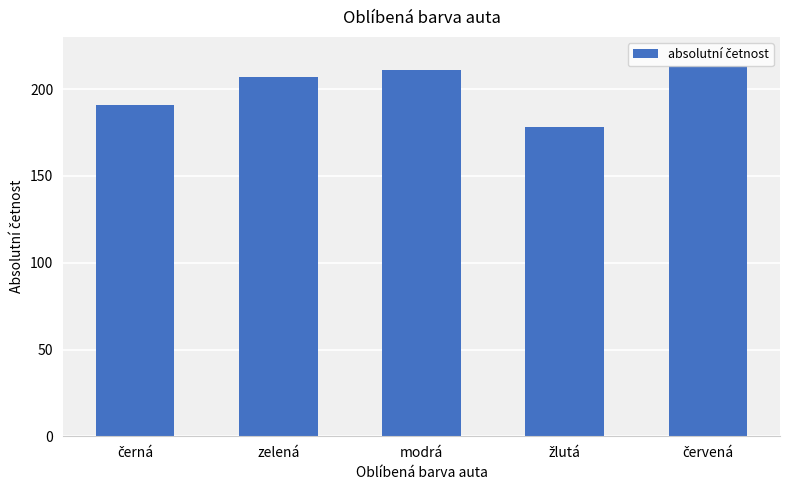

What is the maximum value shown in the chart?

213